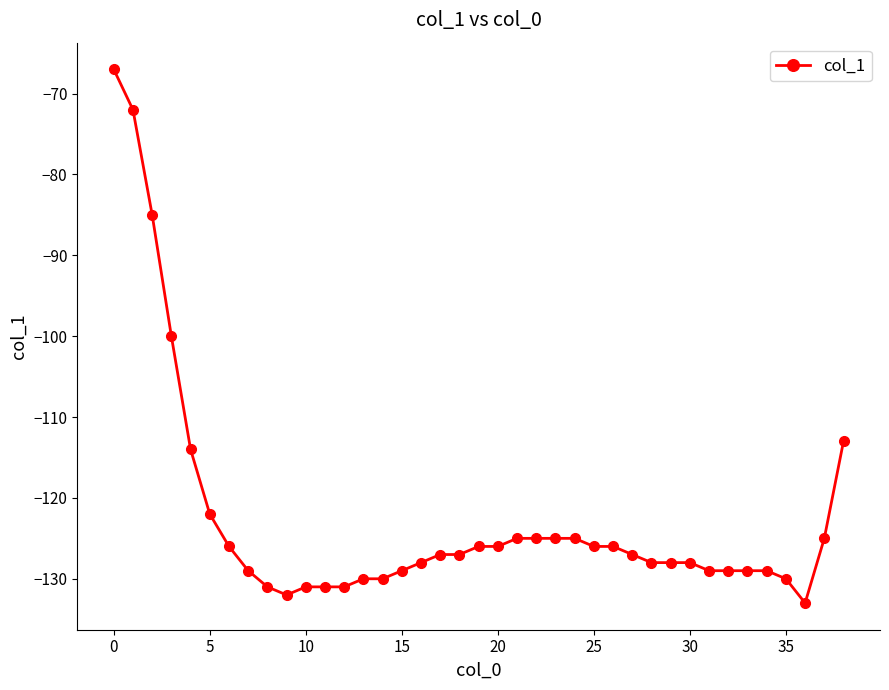

Reading right to left, extract all data points from this chart.

-113	-125	-133	-130	-129	-129	-129	-129	-128	-128	-128	-127	-126	-126	-125	-125	-125	-125	-126	-126	-127	-127	-128	-129	-130	-130	-131	-131	-131	-132	-131	-129	-126	-122	-114	-100	-85	-72	-67